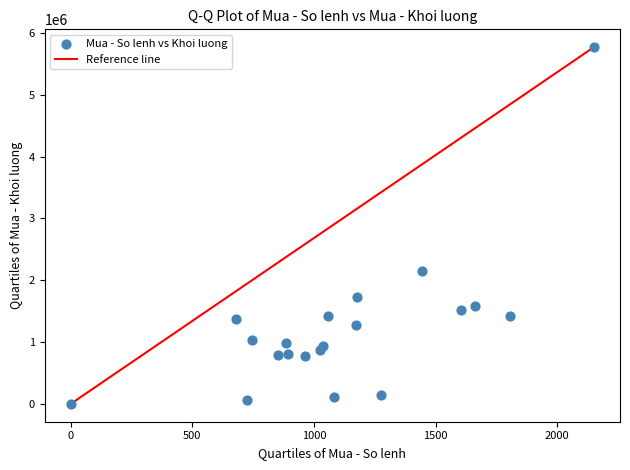

What Y value in the scatter plot is closest to 2885550?

2152900